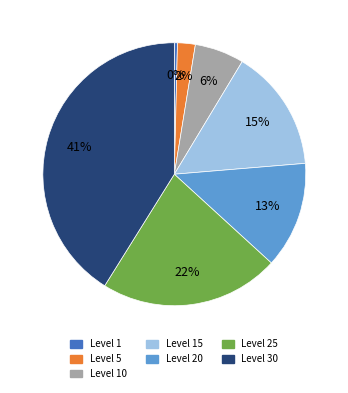

To the nearest percent, what is the difference between the largest and smallest slice percentages?

41%